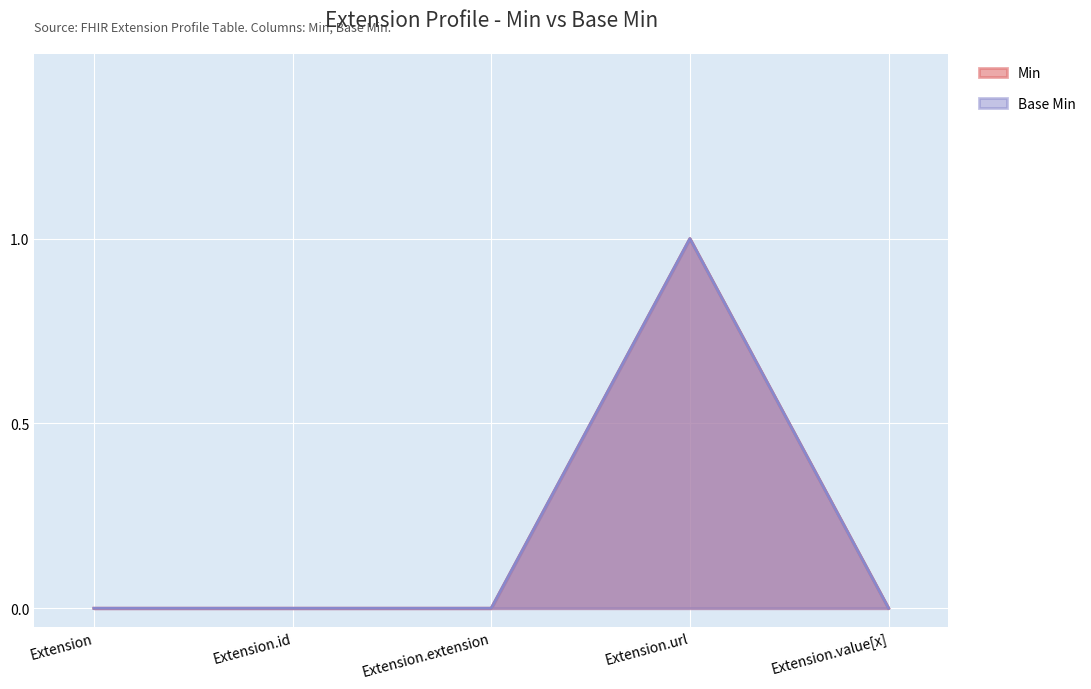

Reading right to left, extract all data points from this chart.

Min: Extension.value[x]=0	Extension.url=1	Extension.extension=0	Extension.id=0	Extension=0
Base Min: Extension.value[x]=0	Extension.url=1	Extension.extension=0	Extension.id=0	Extension=0